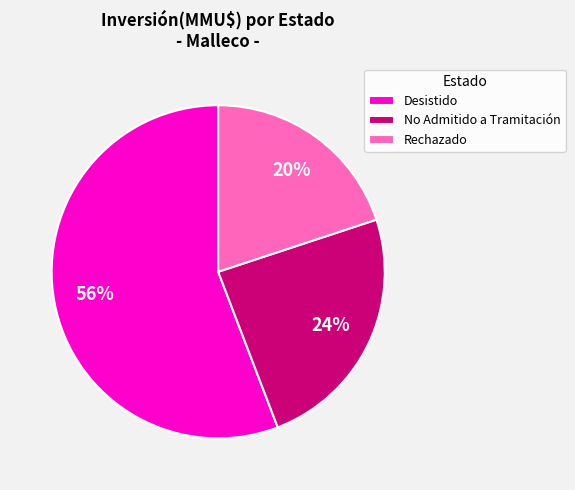

Which slice is the smallest?

Rechazado